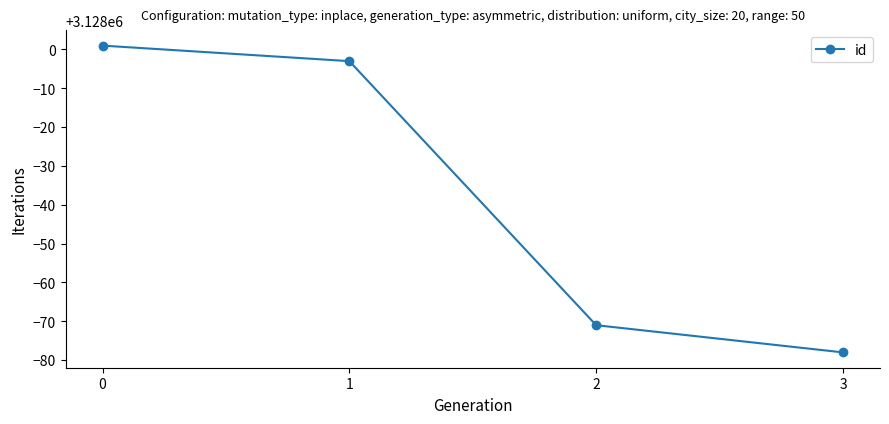

Between 2 and 3, which is larger?

2